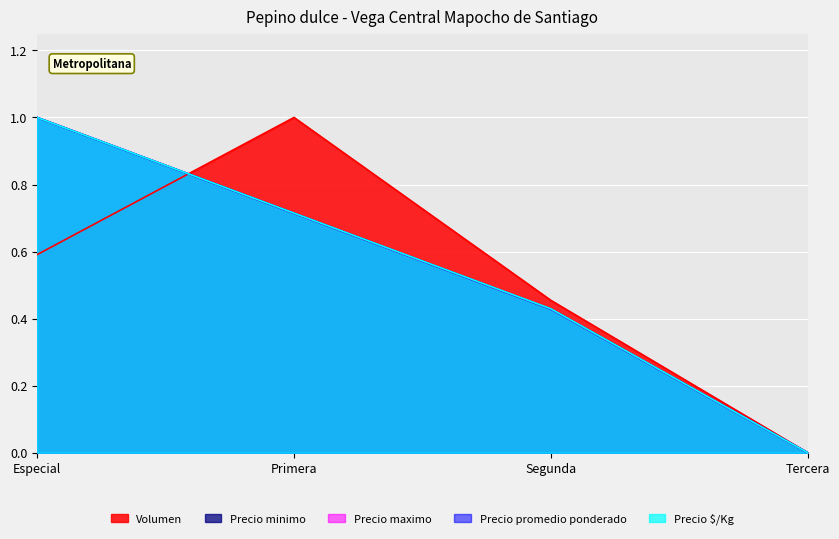

What is the difference between the maximum and minimum values in the Precio $/Kg series?

1.0